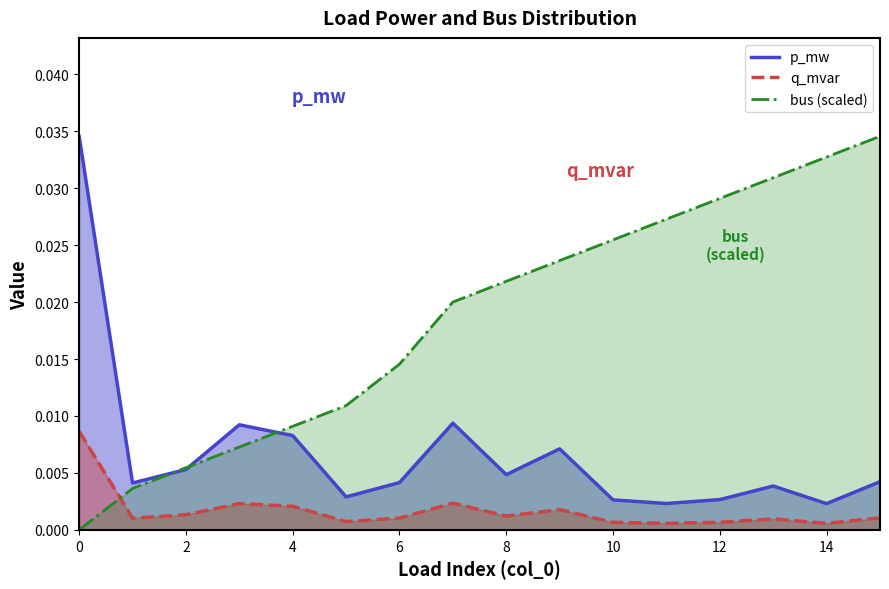

Does the chart display data point markers on the line(s)?

No